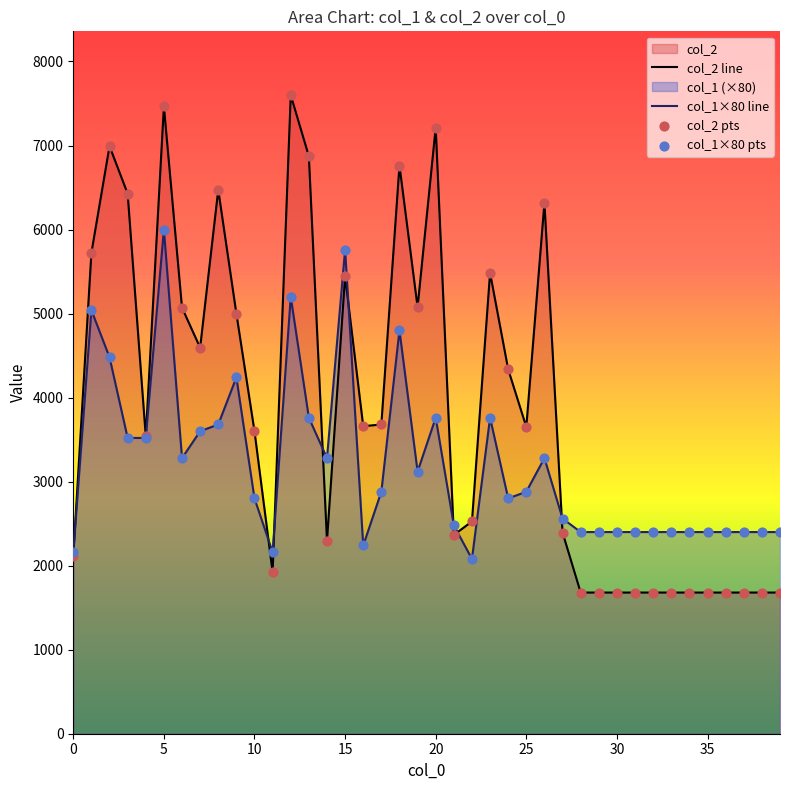

Which series has the widest spread of Y values?

col_2 line